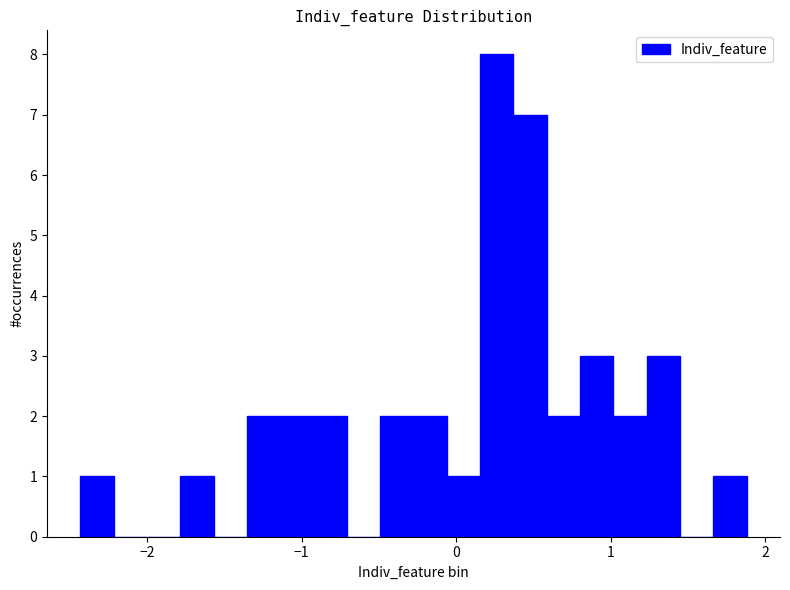

Around what value on the x-axis is the tallest bar? Give the approximate position of its centre, as read against the axis.

0.3